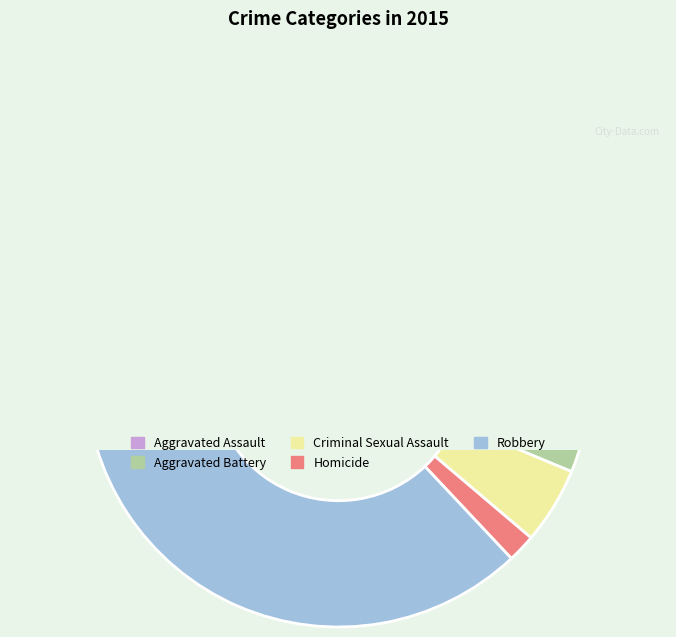

What percentage do Criminal Sexual Assault and Homicide together represent?

6.7%